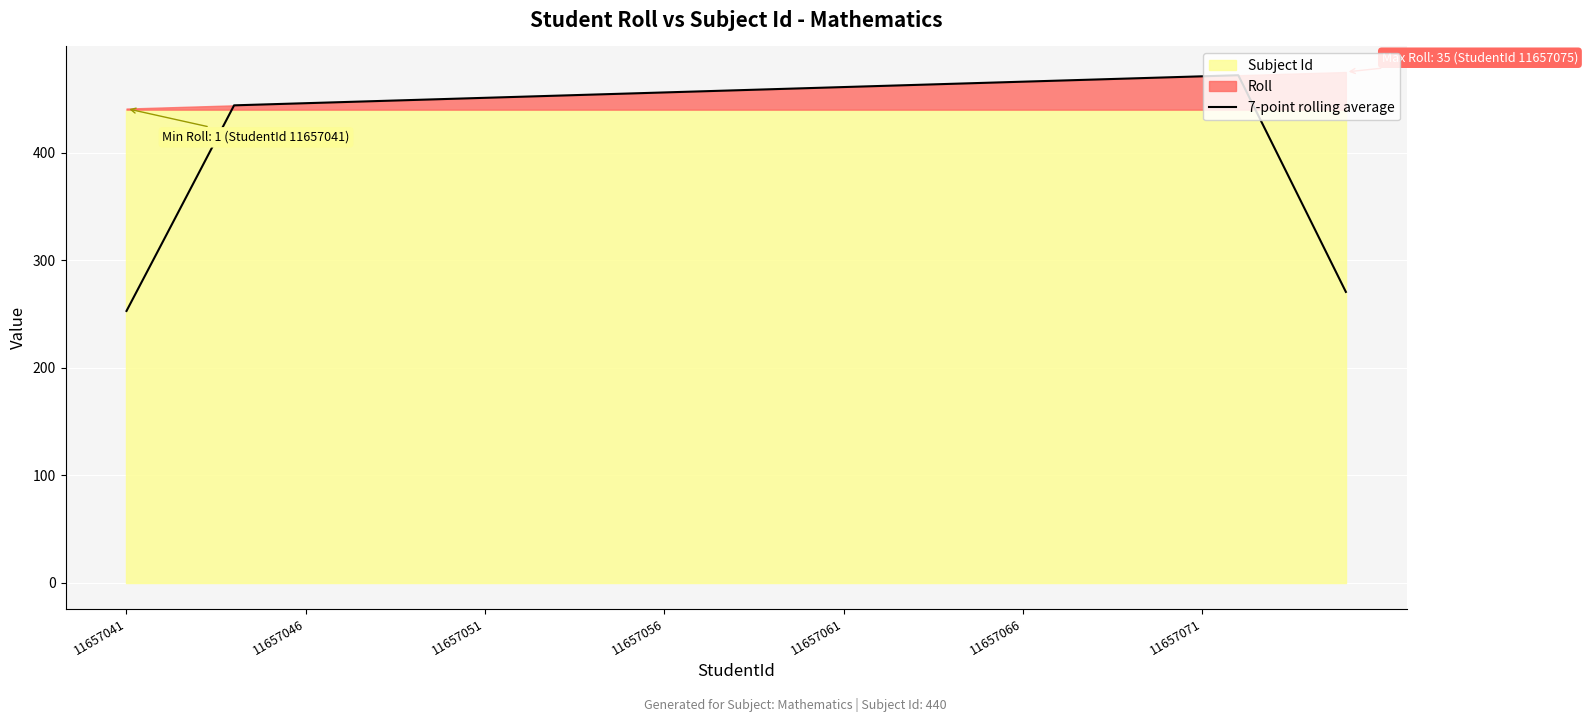

What is the minimum value shown in the chart?

252.9